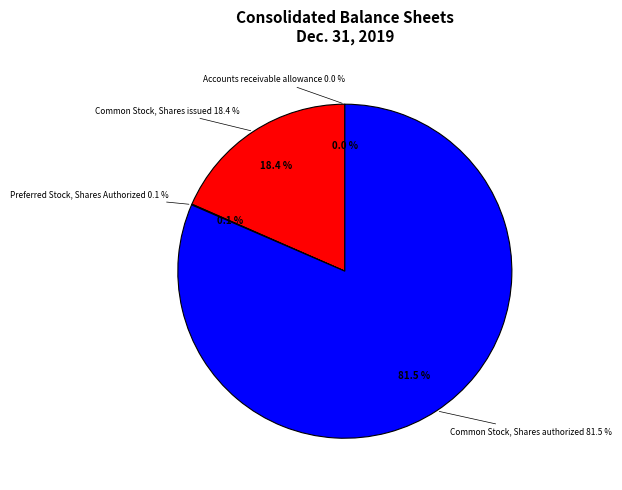

Combined, what portion of the pie is Common Stock Shares issued and Accounts receivable allowance?

18.4%